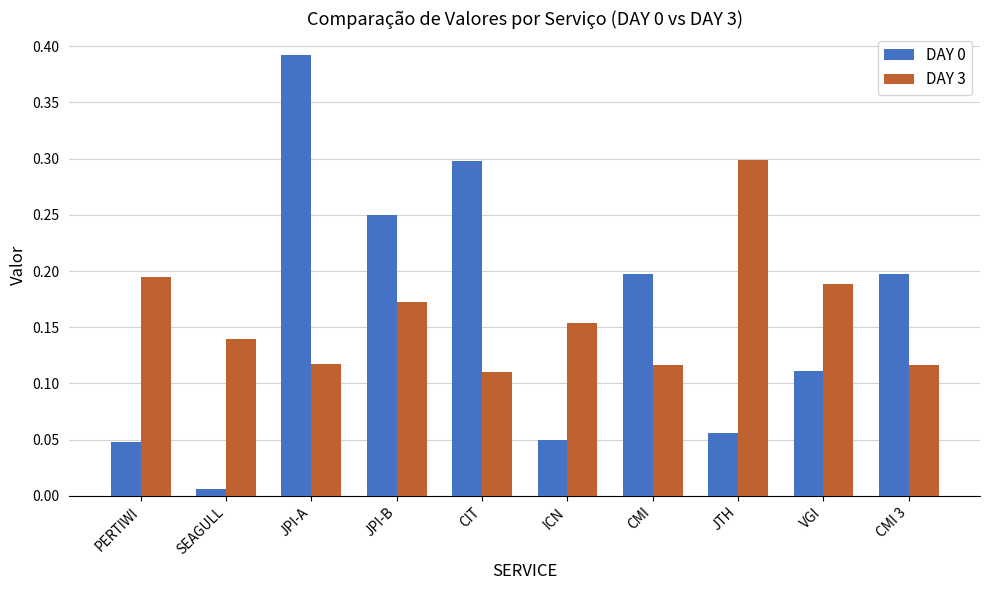

Is it true that DAY 3 equals 0.1 at JPI-B?

False